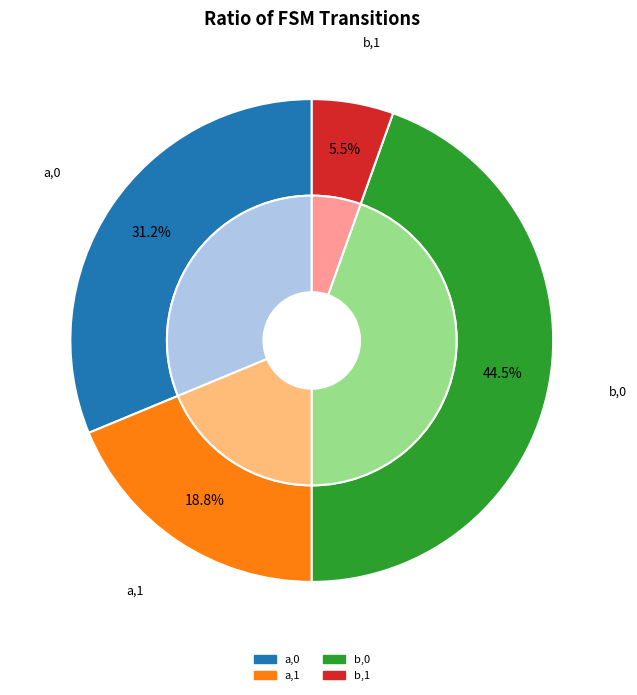

What is the largest slice in the pie chart?

b->0